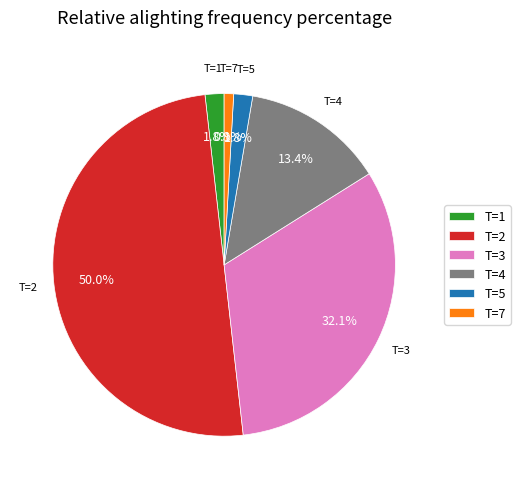

Does T=7 account for over 50% of the chart?

No